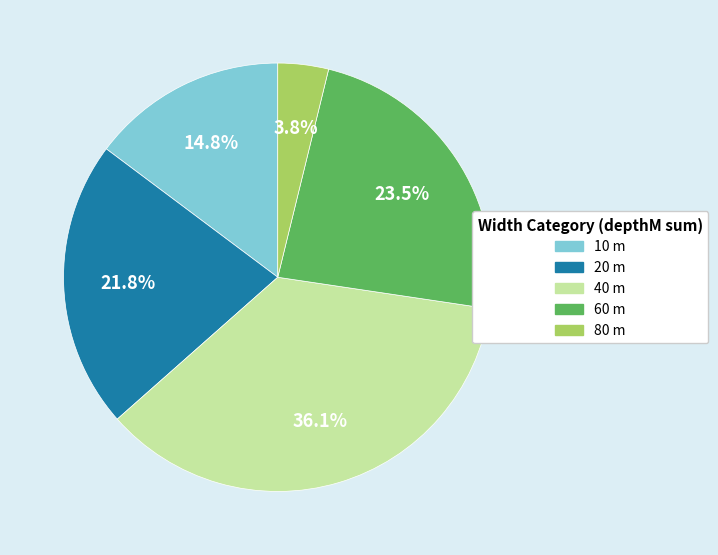

Does any single category account for the majority?

No